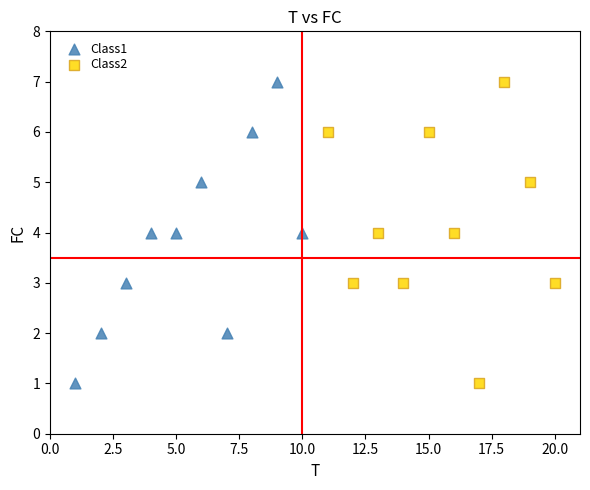

What are all the series names shown in the legend?

Class1, Class2